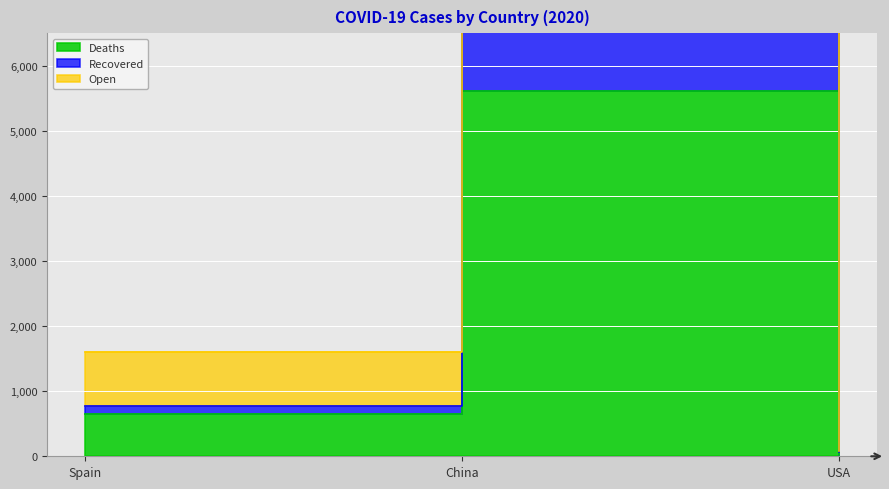

What is the sum of the Open values at China and USA?

15288